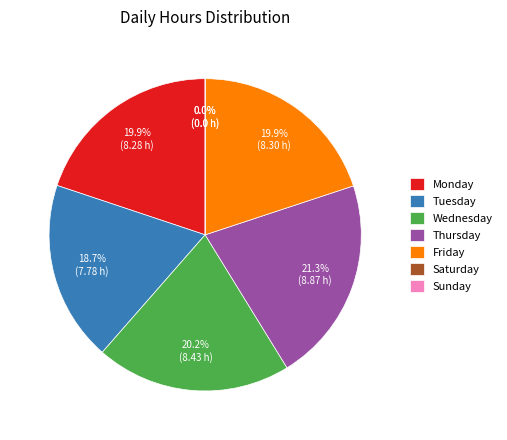

What is the ratio of the value at Tuesday to the value at Friday?

0.9